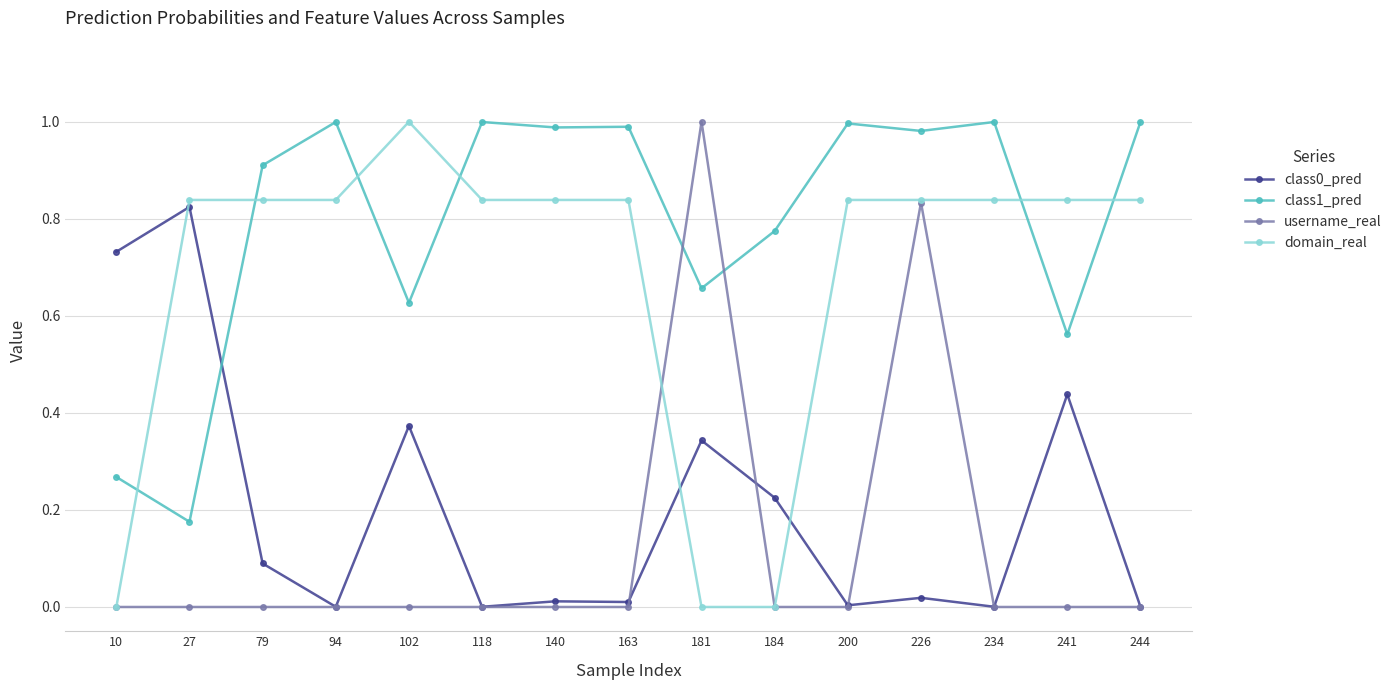

What is the average value of the username_real series?

0.1